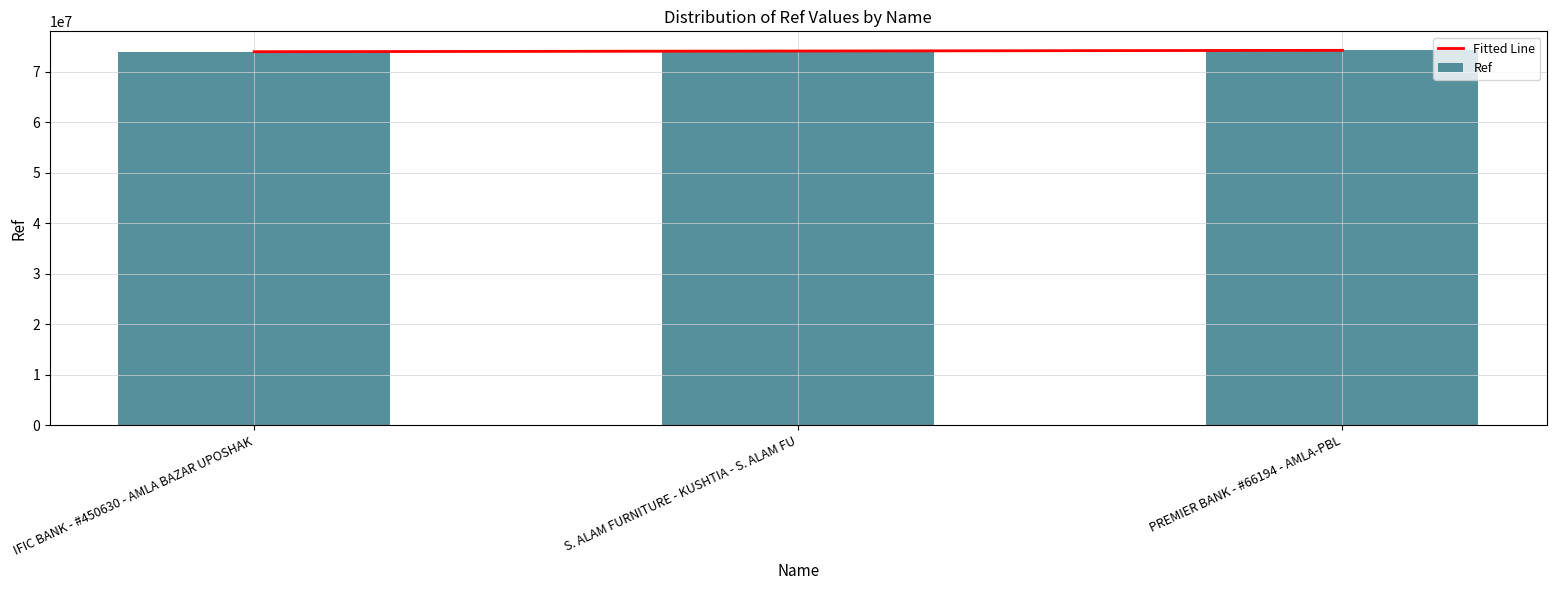

Reading left to right, transcribe all the data shown in this chart.

73997836	74043844	74273096